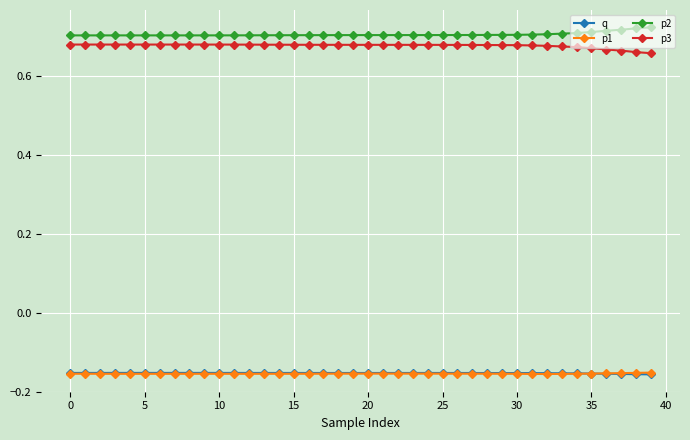

At how many categories does at least one series exceed 0?

40